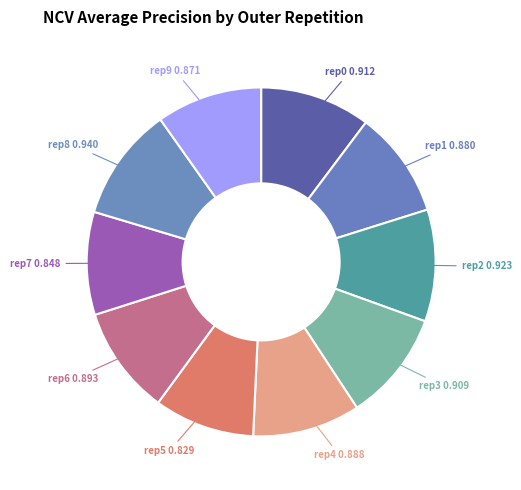

Count the number of slices in the pie.

10